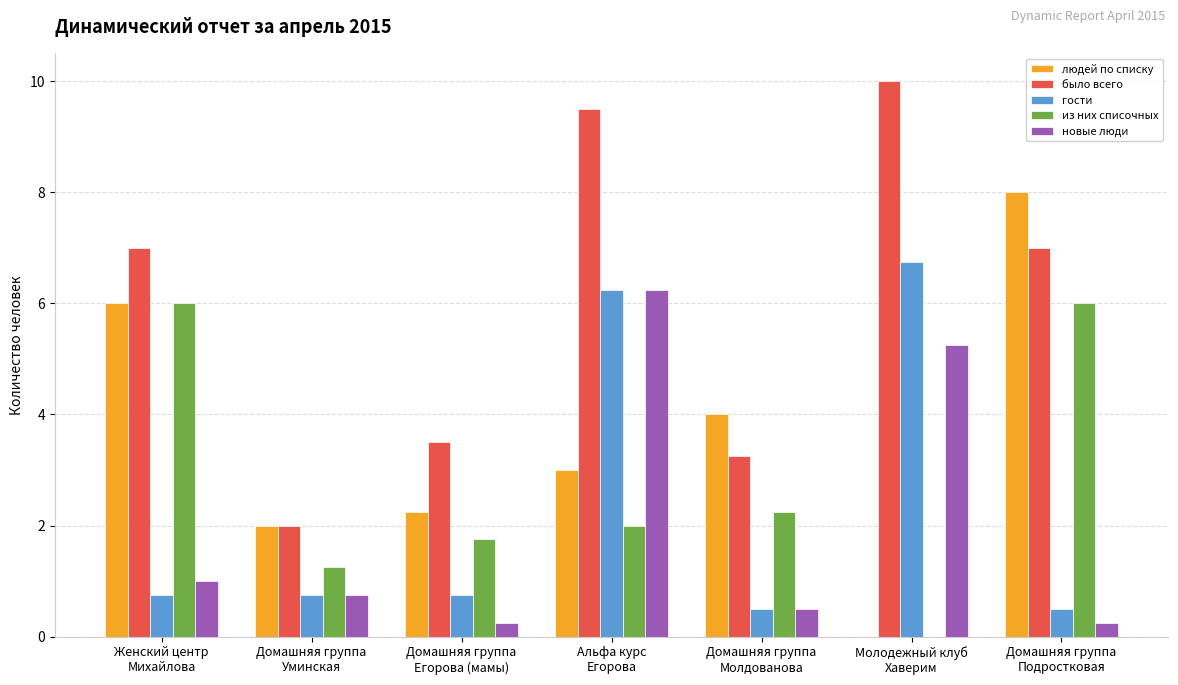

How many series are shown in this chart?

5